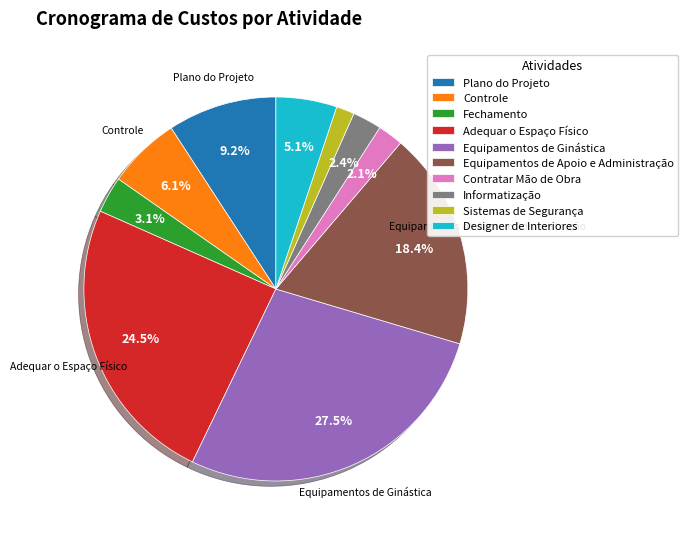

How many slices are in this pie chart?

10